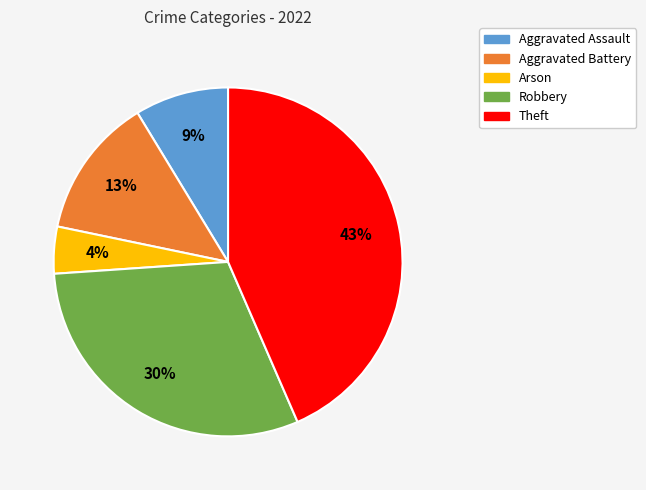

Which has a higher value, Theft or Aggravated Battery?

Theft